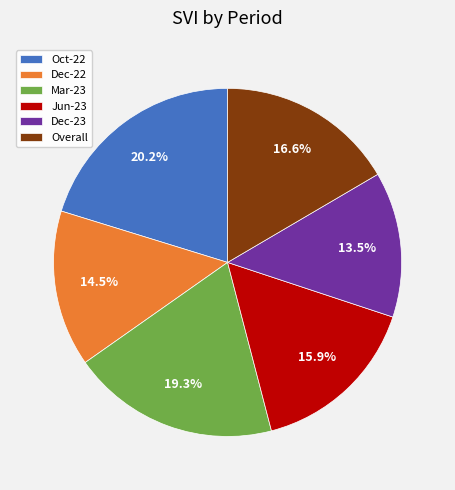

Is Jun-23 the majority of the pie?

No